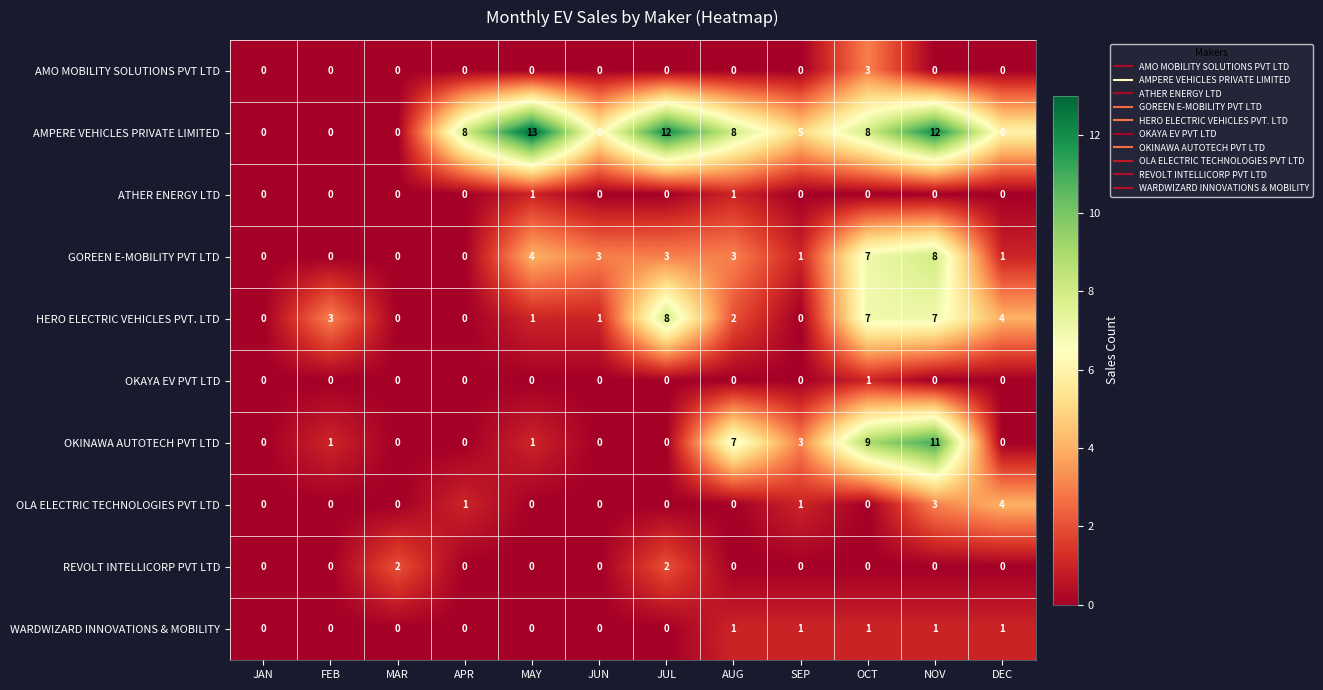

Count the GOREEN E-MOBILITY PVT LTD values in the range 0 to 4.

10